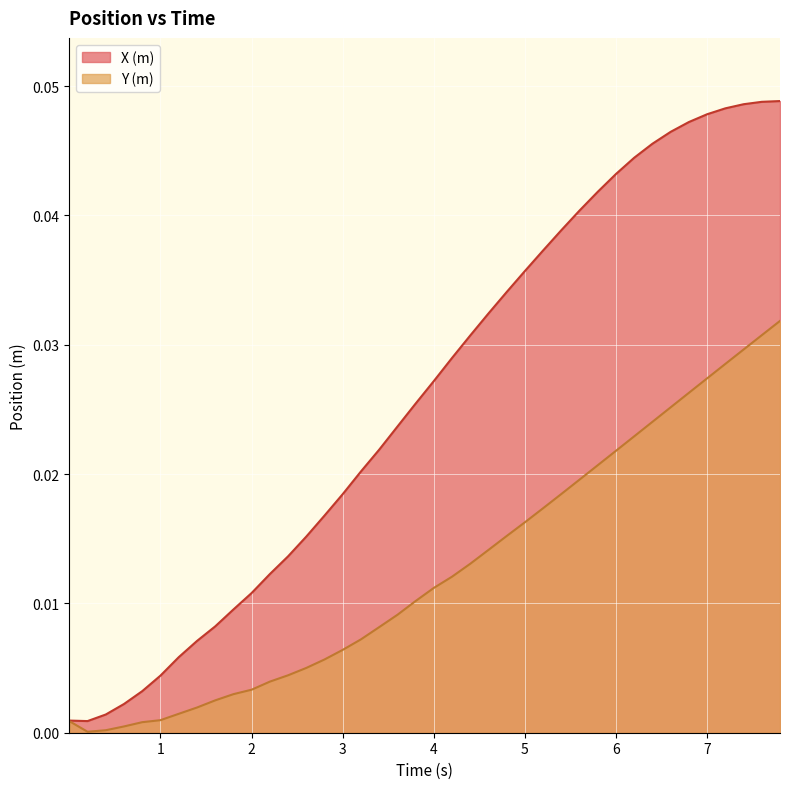

True or false: X (m) and Y (m) intersect in this chart.

False